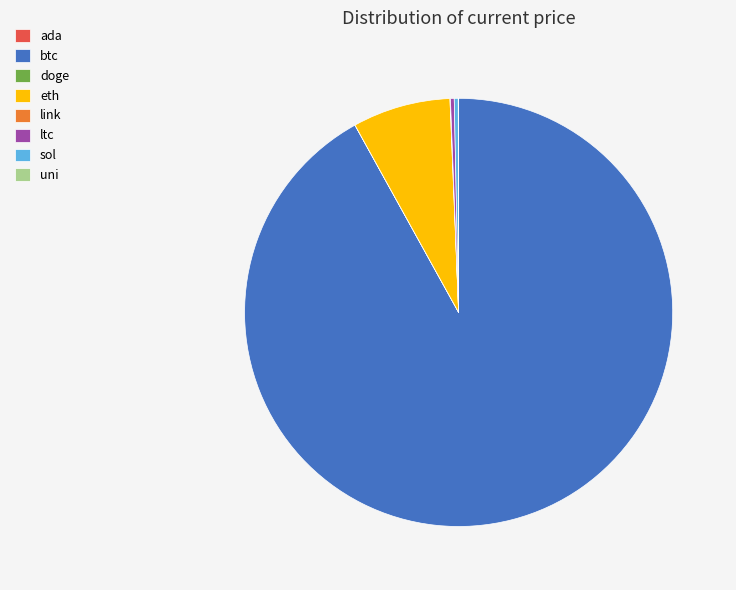

Which slice is the largest?

btc